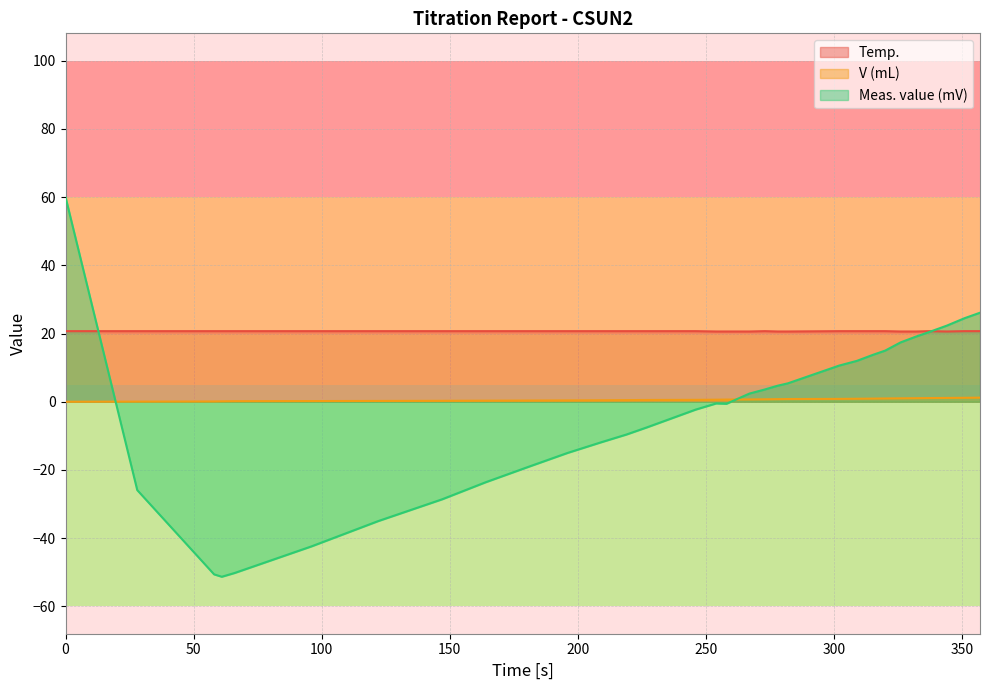

Rank the series by their average value, from highest to lowest.

Temp., V (mL), Meas. value (mV)